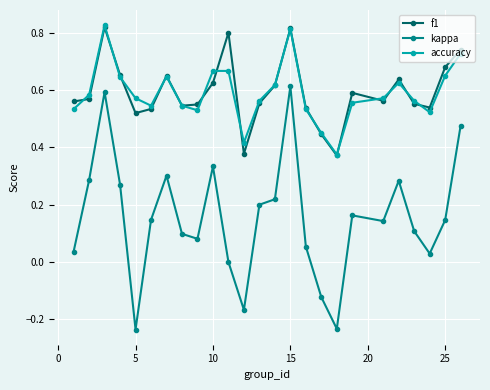

Which series has the widest spread of values?

kappa